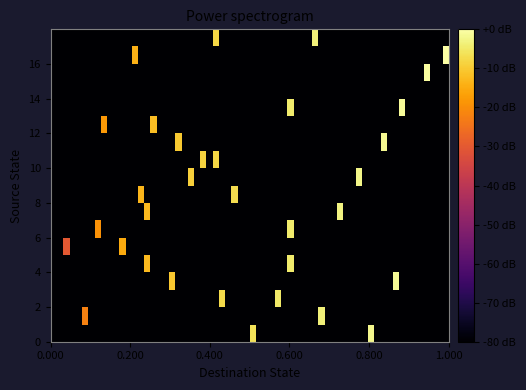

Count the number of categories in the chart.

16